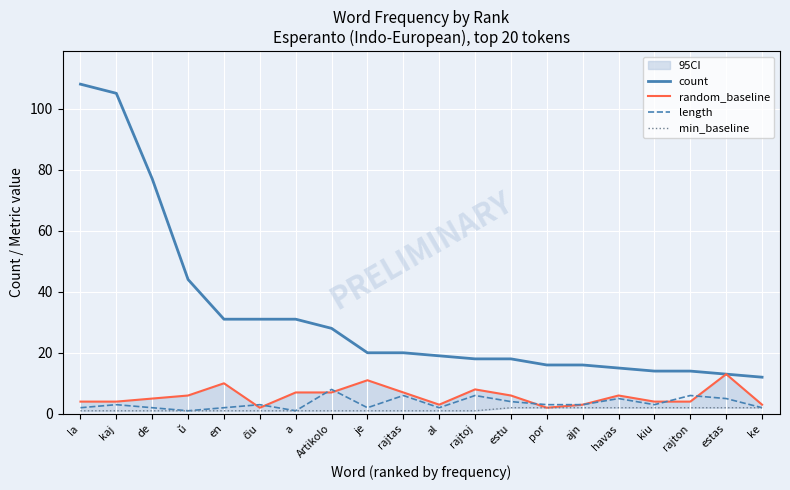

How many data points does each series have?

20